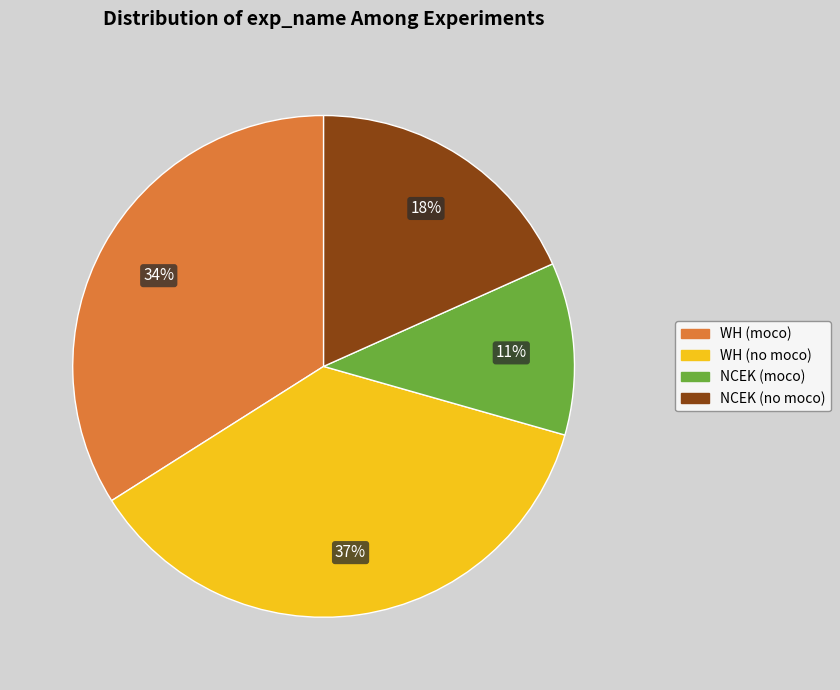

Is there any slice that represents more than half of the pie?

No